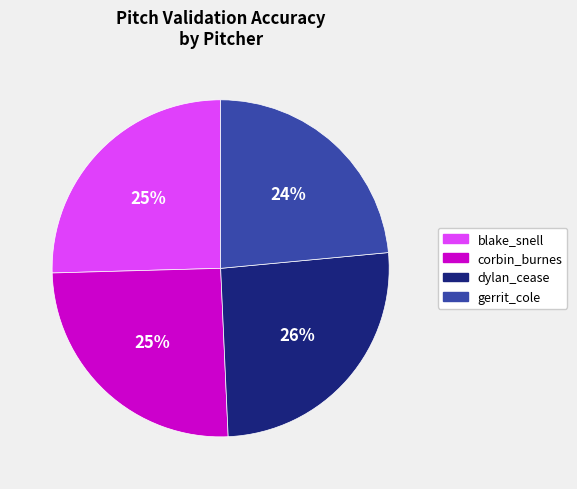

What percentage is the dylan_cease slice, to the nearest percent?

26%